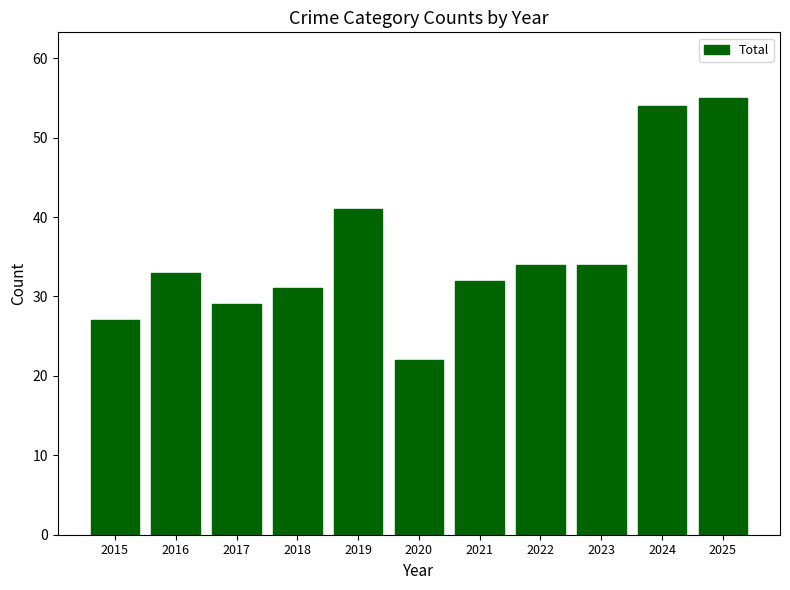

What is the value of the 7th bar from the left?

32